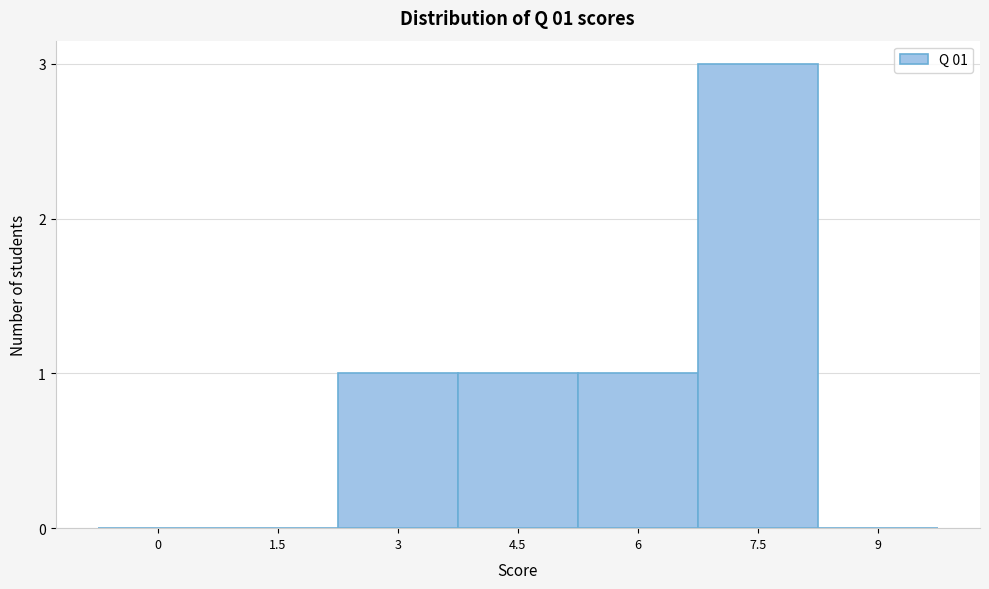

Reading right to left, transcribe all the data shown in this chart.

9=0	7.5=3	6=1	4.5=1	3=1	1.5=0	0=0